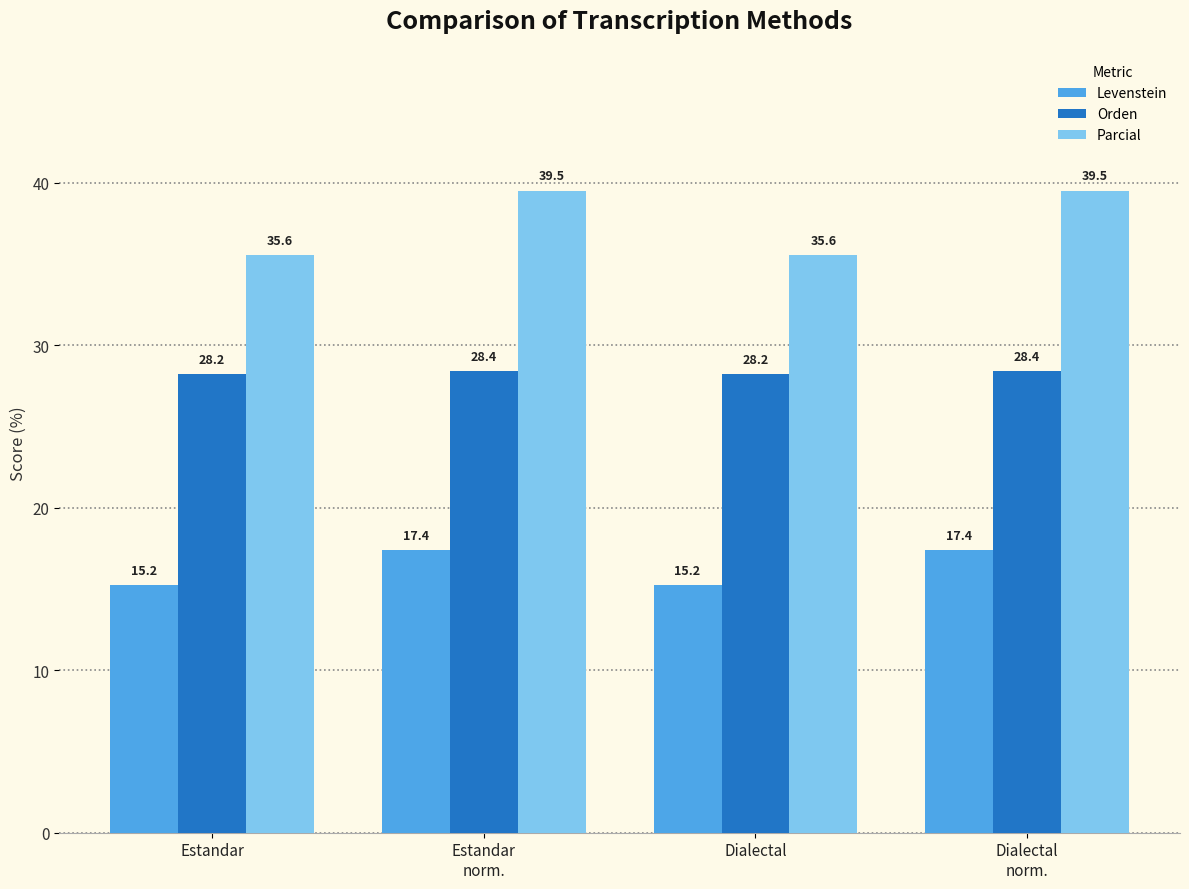

What is the difference between the highest and lowest values at Estandar
norm.?

22.1